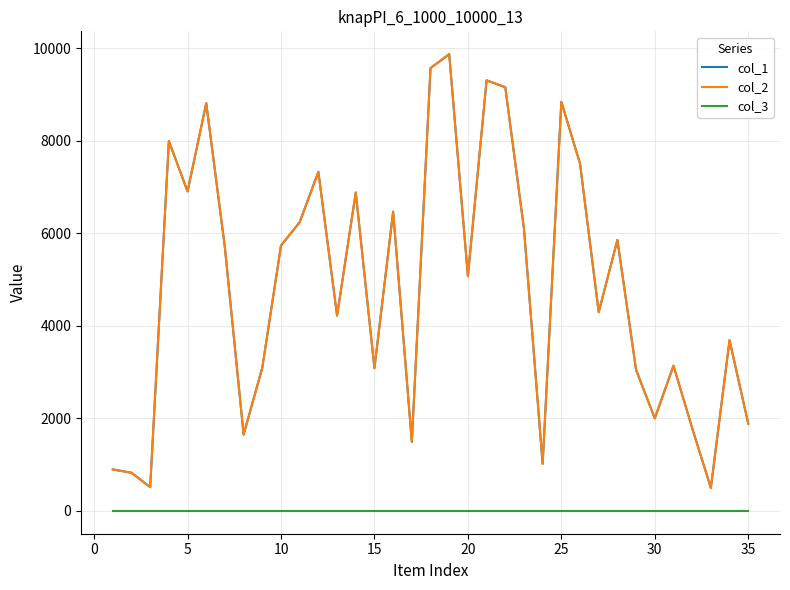

Reading left to right, what are all the values shown in this chart?

col_1: 897	826	515	7998	6908	8817	5688	1650	3100	5738	6244	7333	4222	6885	3087	6473	1493	9576	9877	5075	9311	9162	6103	1017	8846	7510	4298	5861	3049	2002	3140	1792	498	3693	1890
col_2: 897	826	515	7998	6908	8817	5688	1650	3100	5738	6244	7333	4222	6885	3087	6473	1493	9576	9877	5075	9311	9162	6103	1017	8846	7510	4298	5861	3049	2002	3140	1792	498	3693	1890
col_3: 1	1	1	1	1	1	1	1	1	1	1	1	1	1	1	1	1	1	1	1	1	1	1	1	1	1	1	1	1	1	1	1	1	1	1